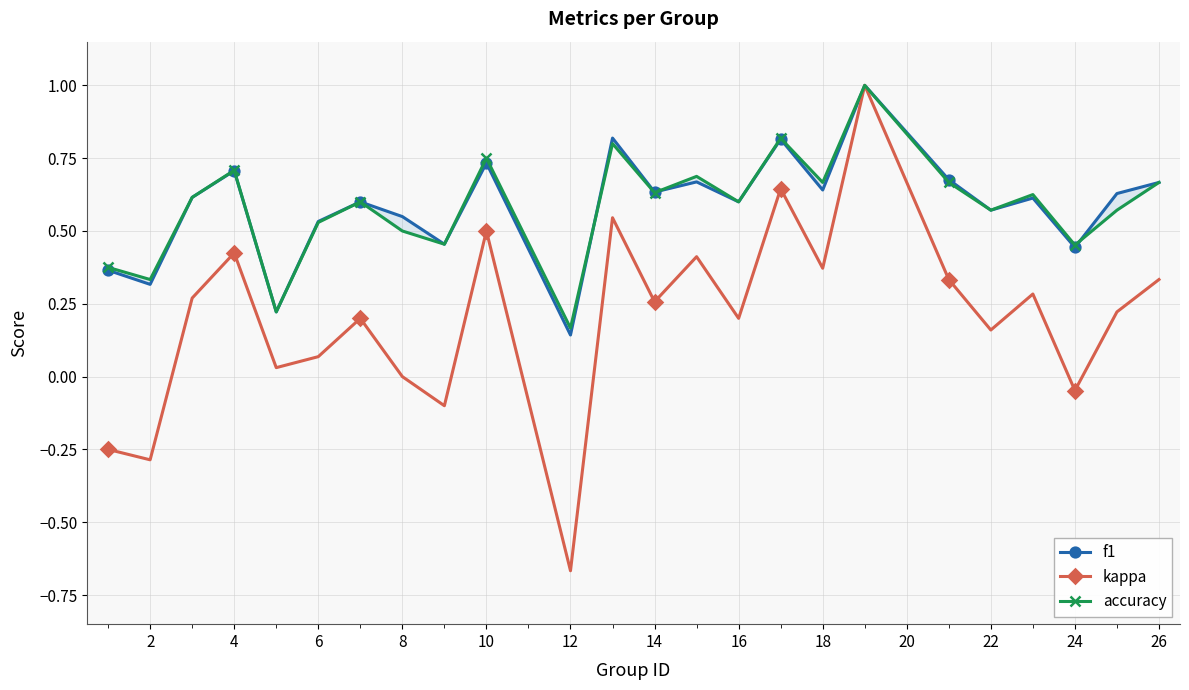

How many values in the kappa series are below 0?

5